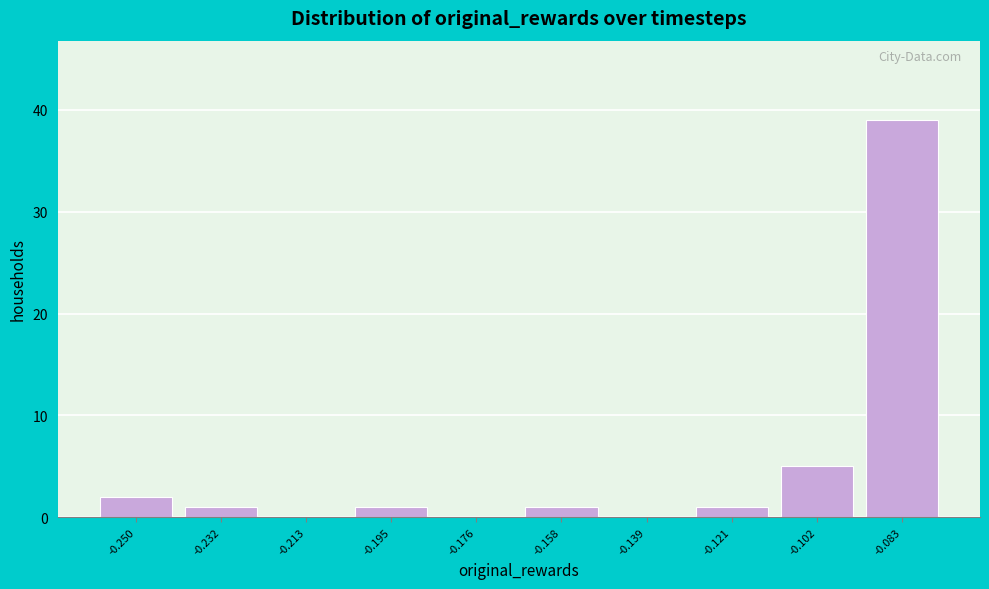

Reading left to right, list all the values displayed in this chart.

-0.250=2	-0.232=1	-0.213=0	-0.195=1	-0.176=0	-0.158=1	-0.139=0	-0.121=1	-0.102=5	-0.083=39